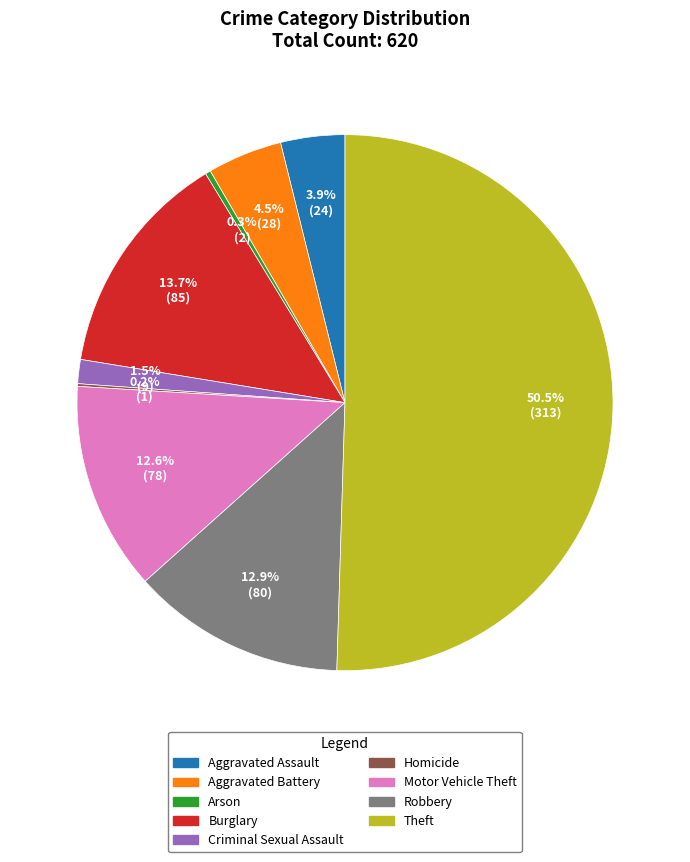

Do Burglary and Theft together represent more than half of the pie?

Yes